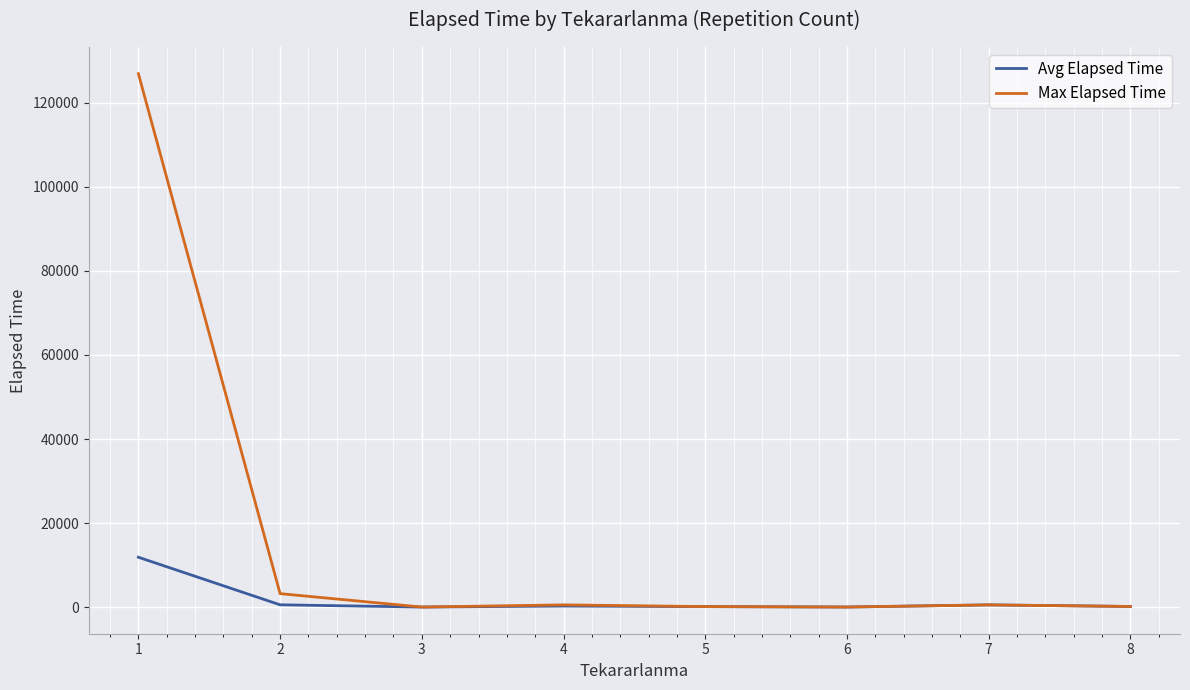

List the series in order of their overall mean, lowest first.

Avg Elapsed Time, Max Elapsed Time